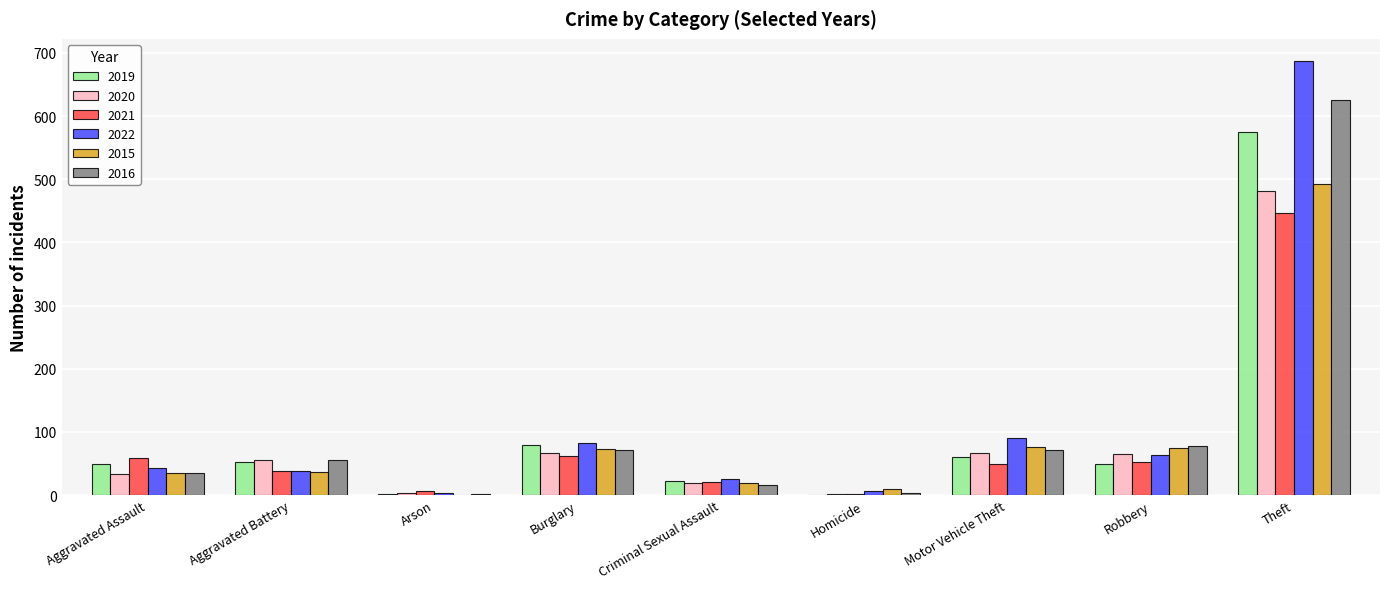

The 2022 series shows 63 at Robbery. True or false?

True